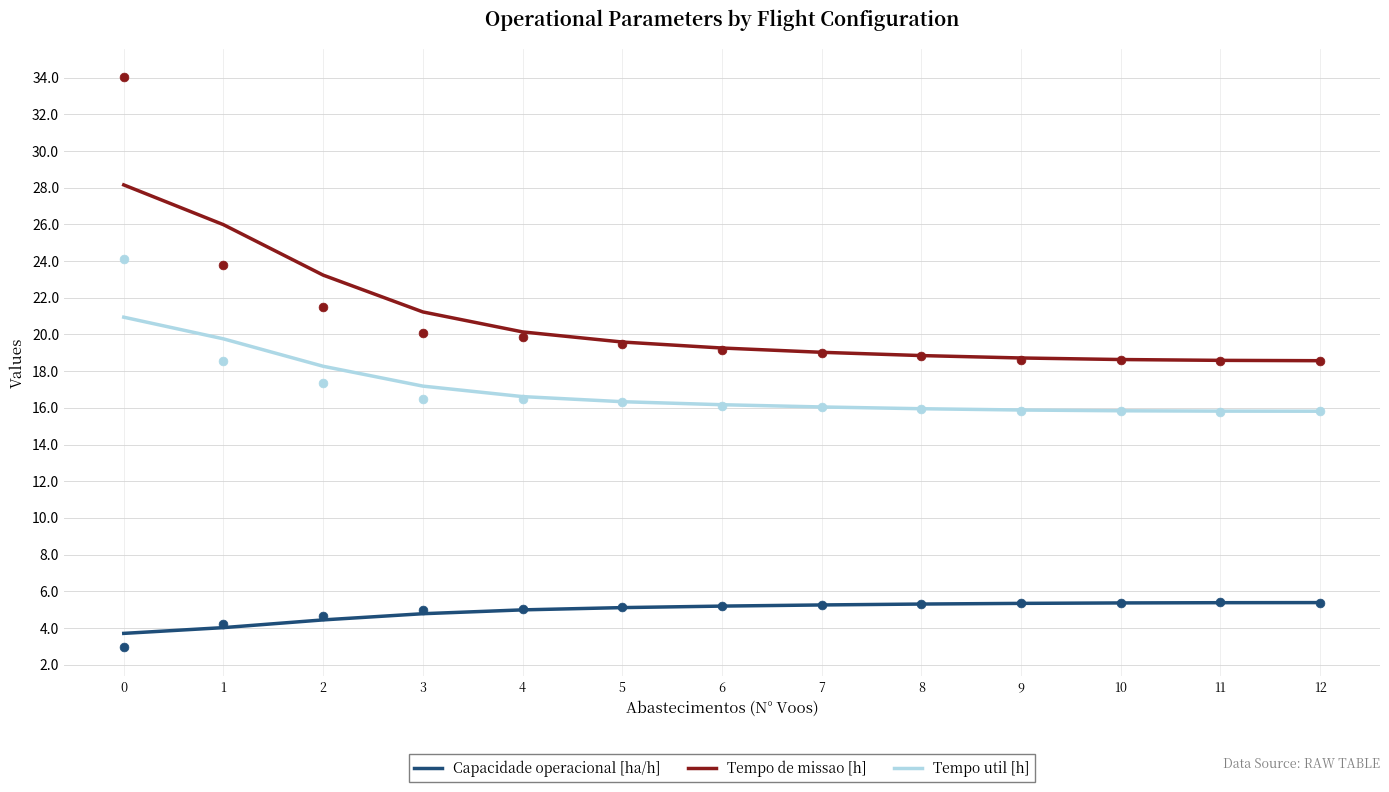

Which series has the largest Y range (max minus min)?

Tempo de missao [h]